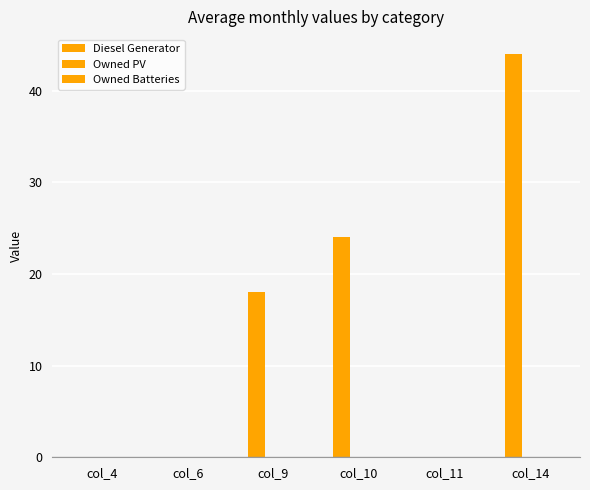

Which has a higher value, col_10 or col_4?

col_10